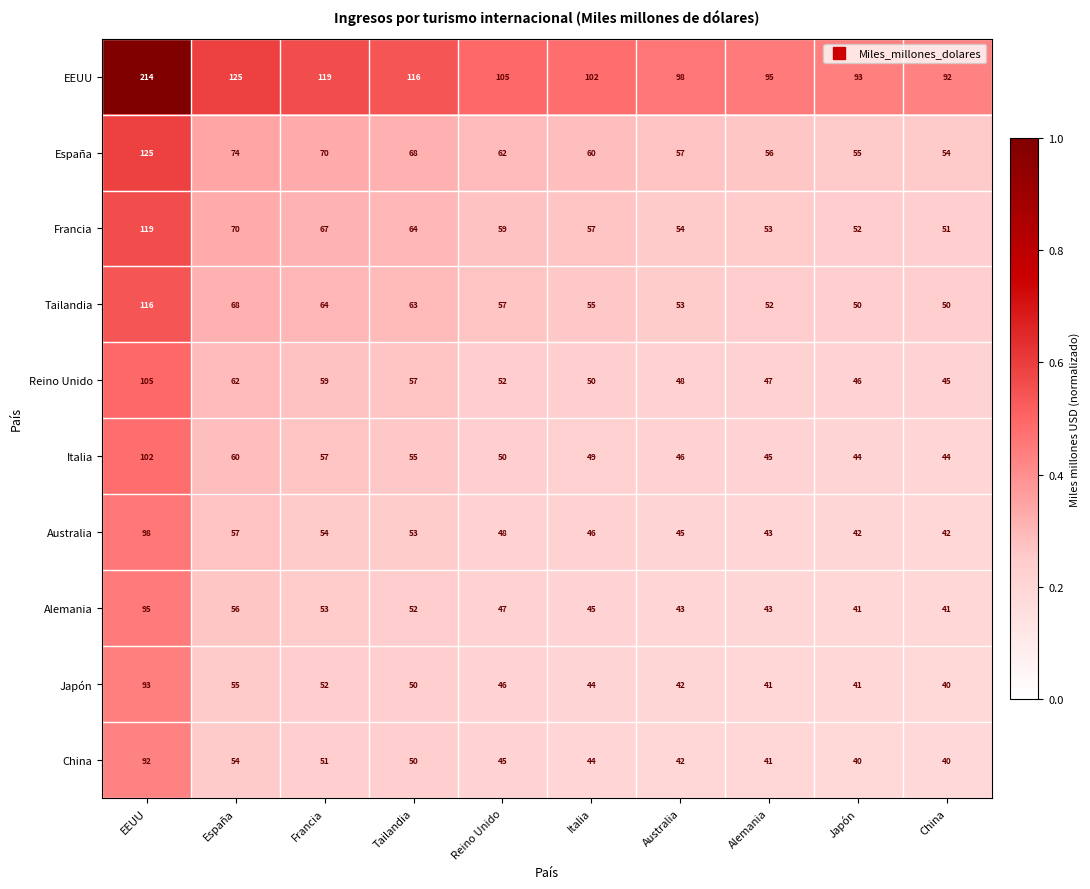

At which label is España closest to 89?

España